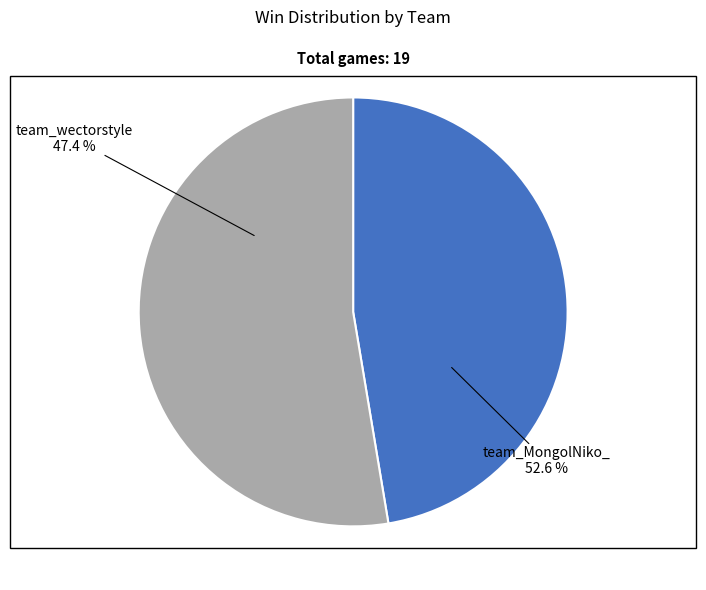

To the nearest percent, what is the difference between the largest and smallest slice percentages?

5%